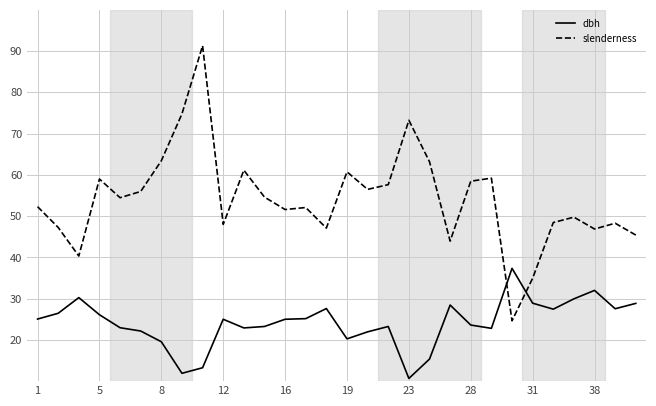

Which series has the largest range (max minus min)?

slenderness